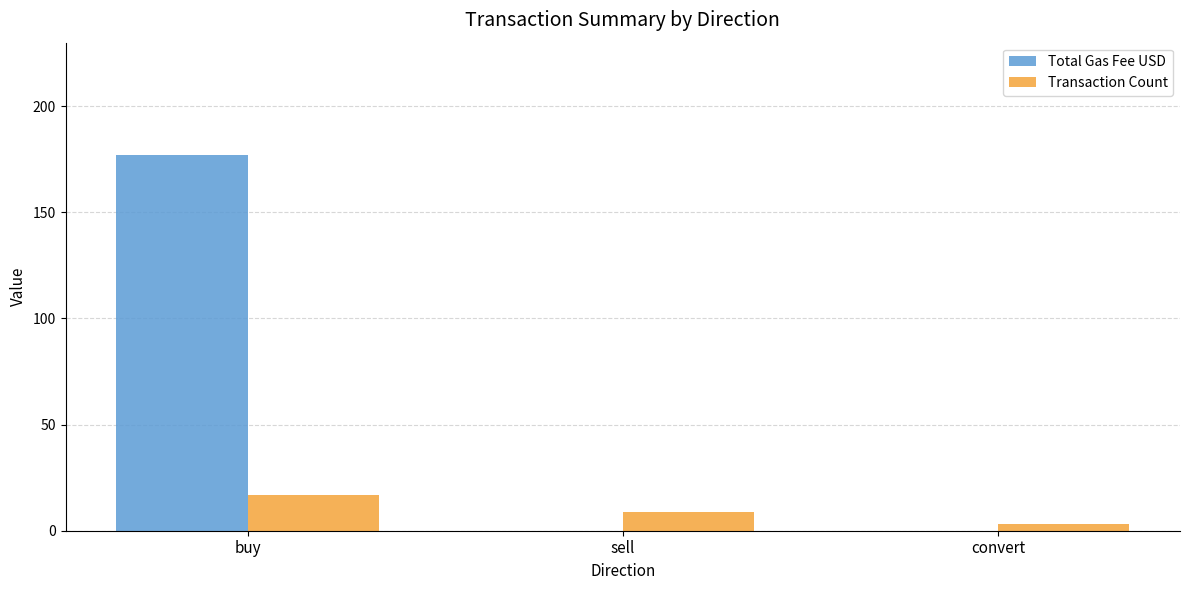

The value of Total Gas Fee USD at convert is 118.3. True or false?

False